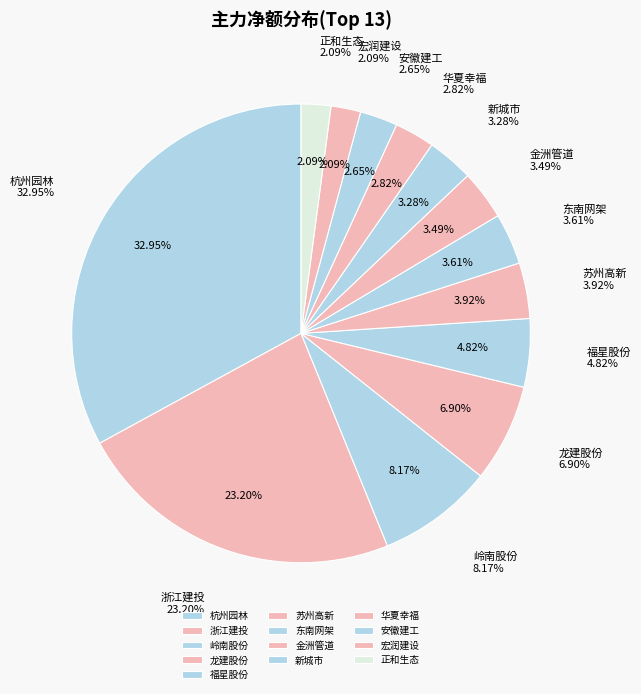

What is the largest slice in the pie chart?

杭州园林